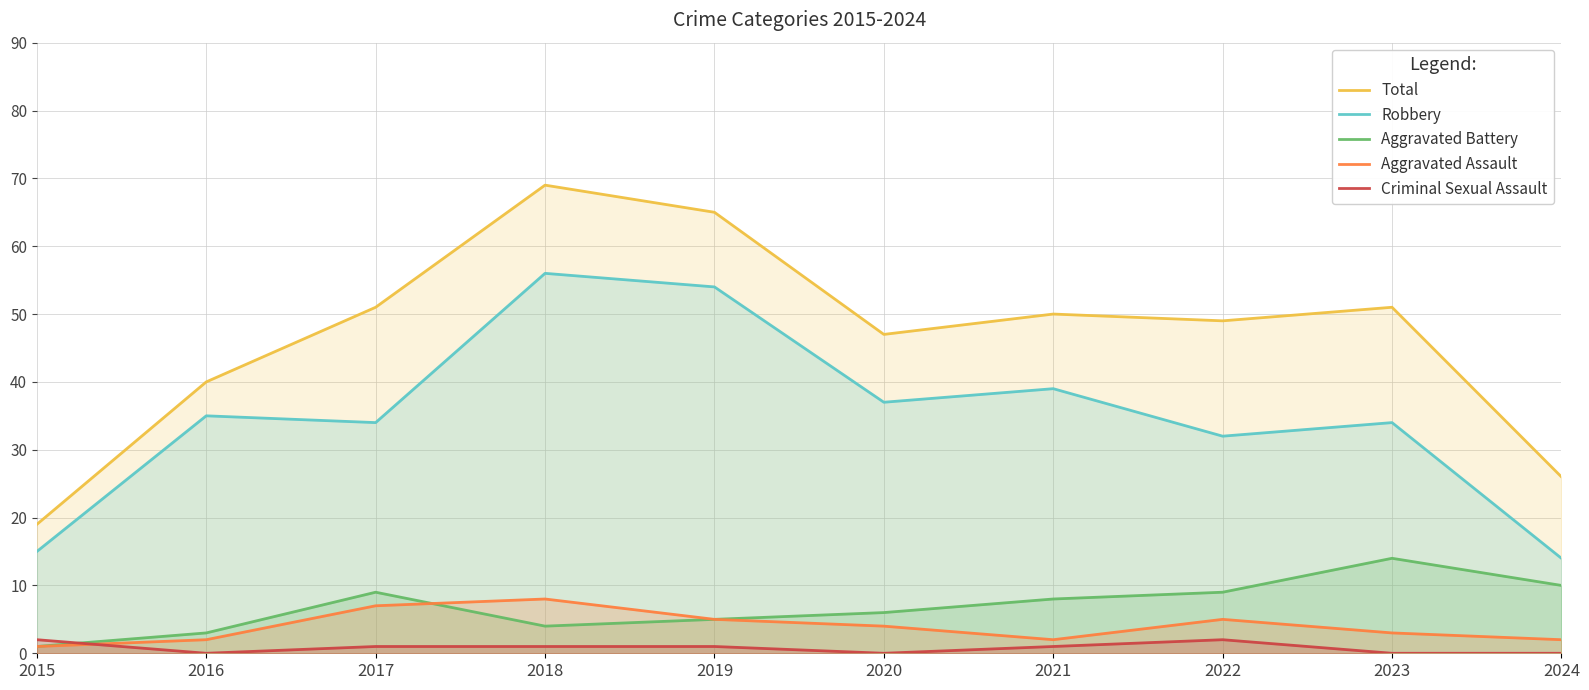

True or false: Robbery has more than 0 interior local peaks.

True